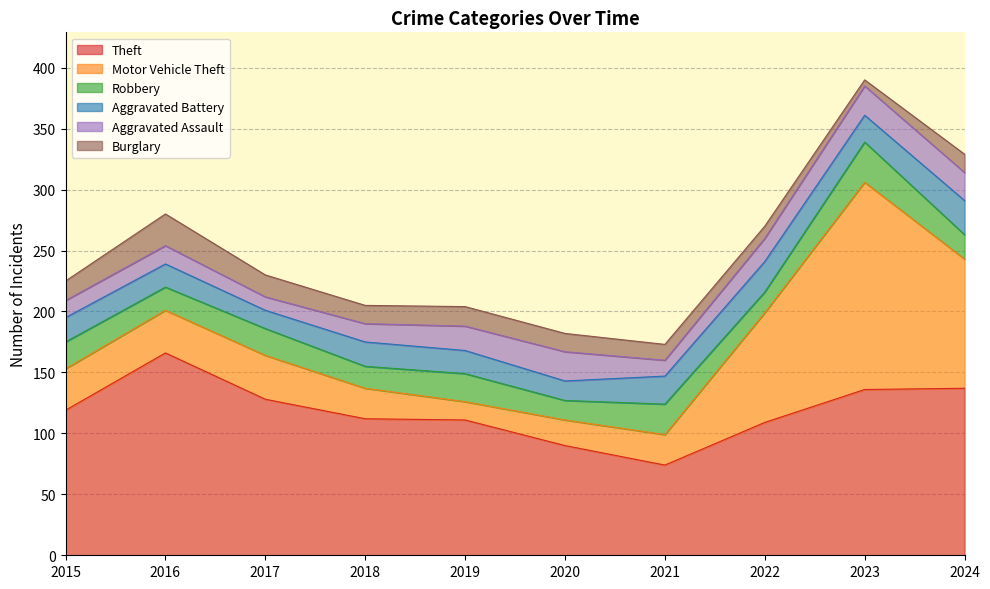

At how many categories does at least one series exceed 76?

9